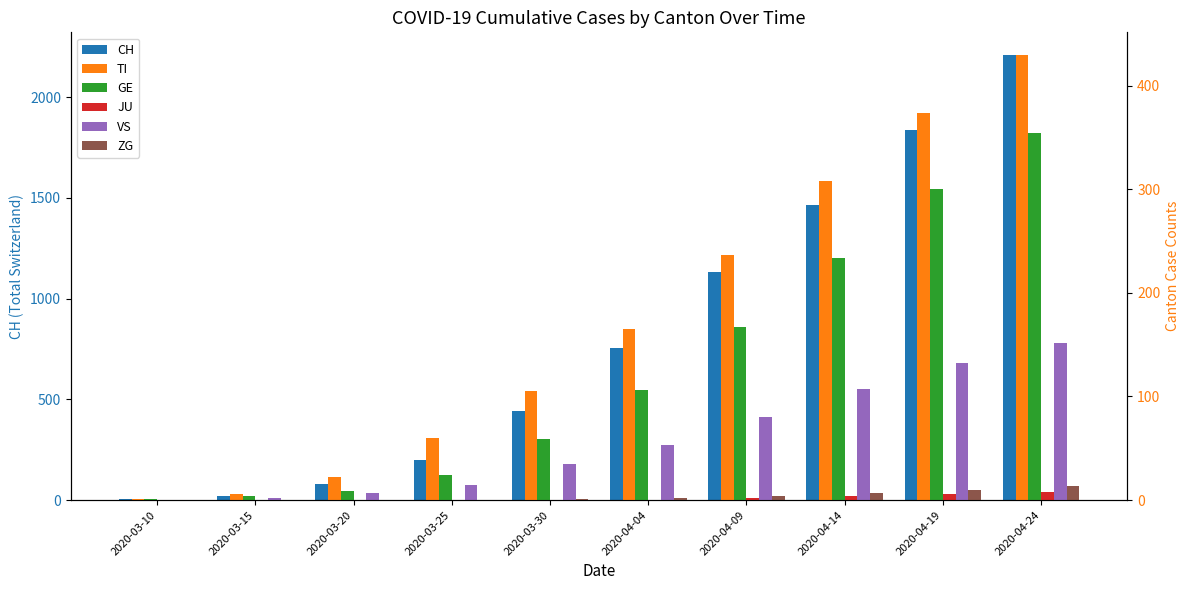

How many series are shown in this chart?

6